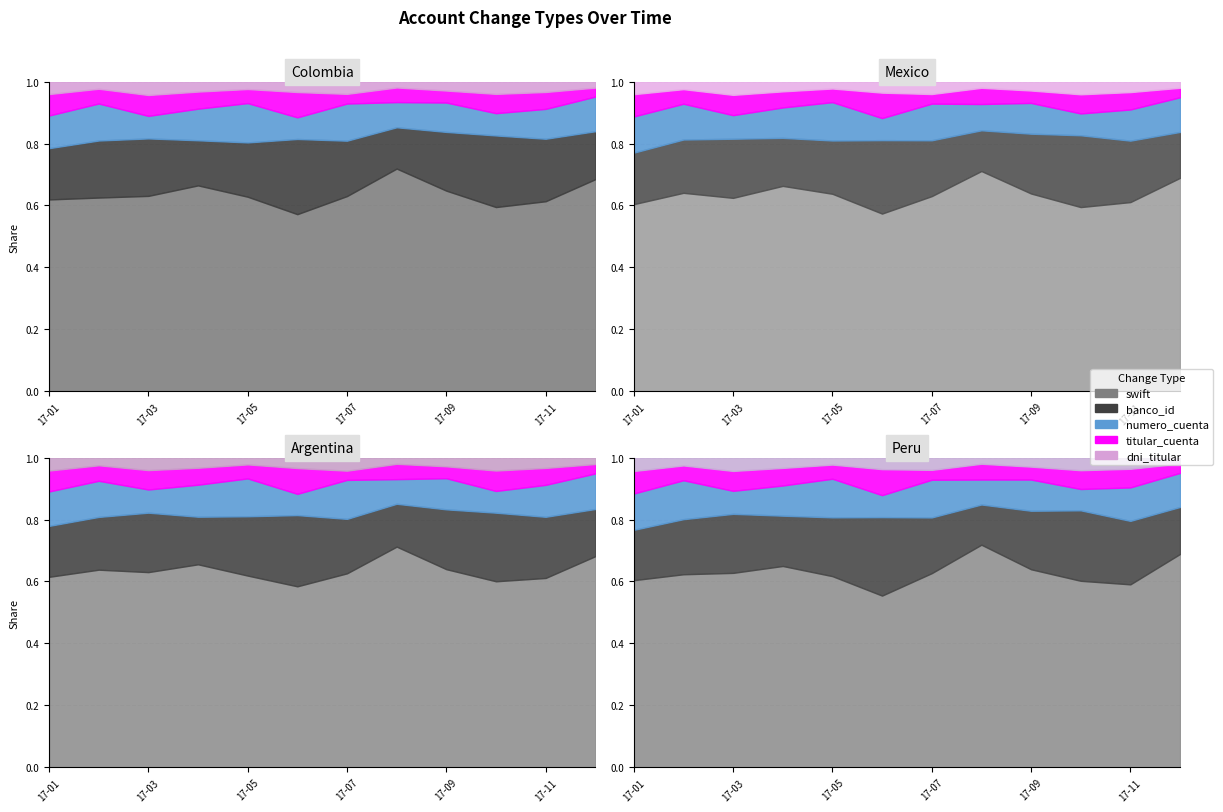

What is the sum of the titular_cuenta values at 2017-10 and 2017-01?

11